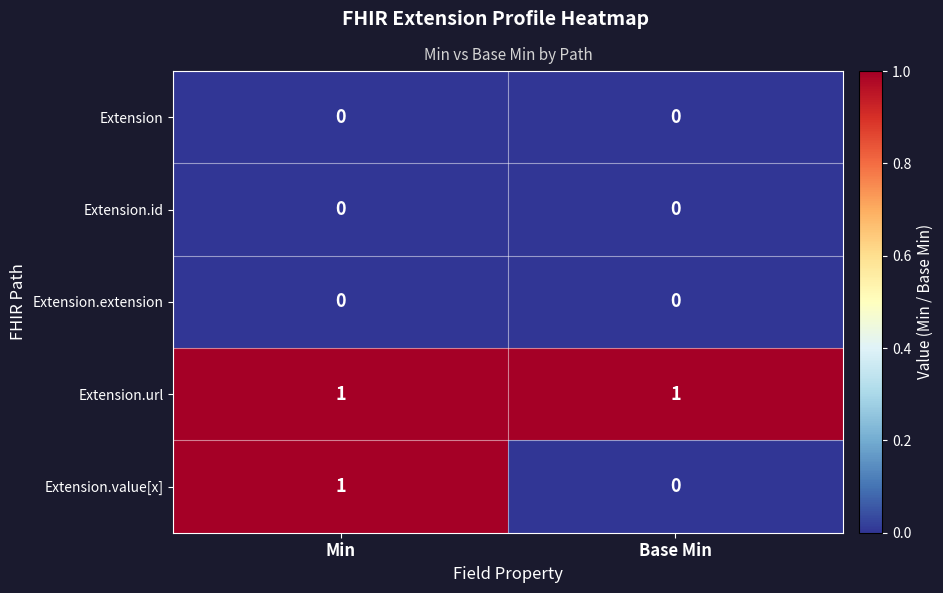

How many data points does each series have?

2